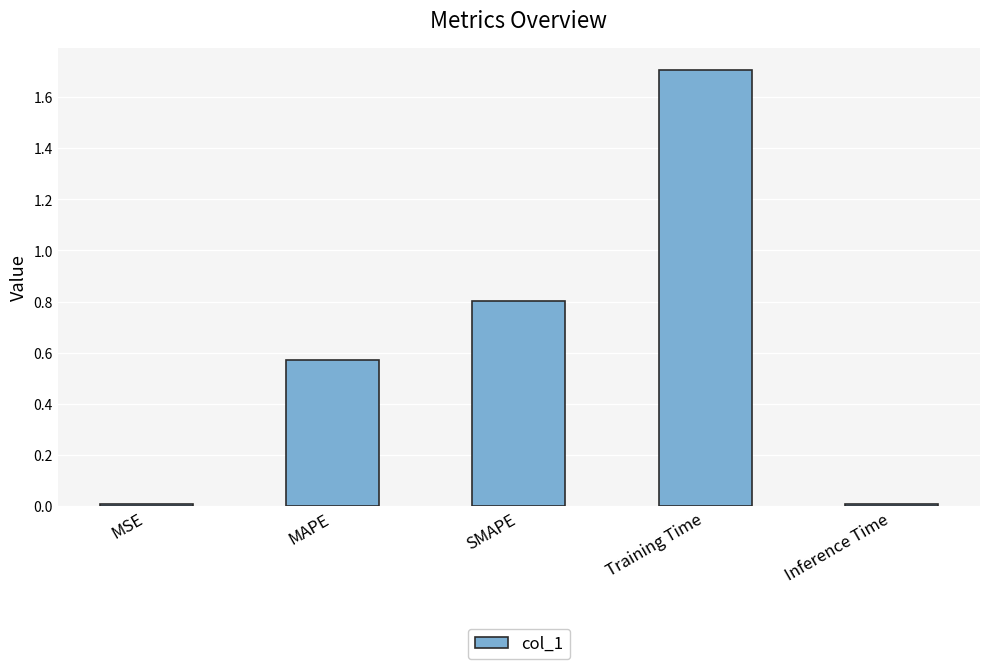

What is the approximate value at Training Time?

1.7